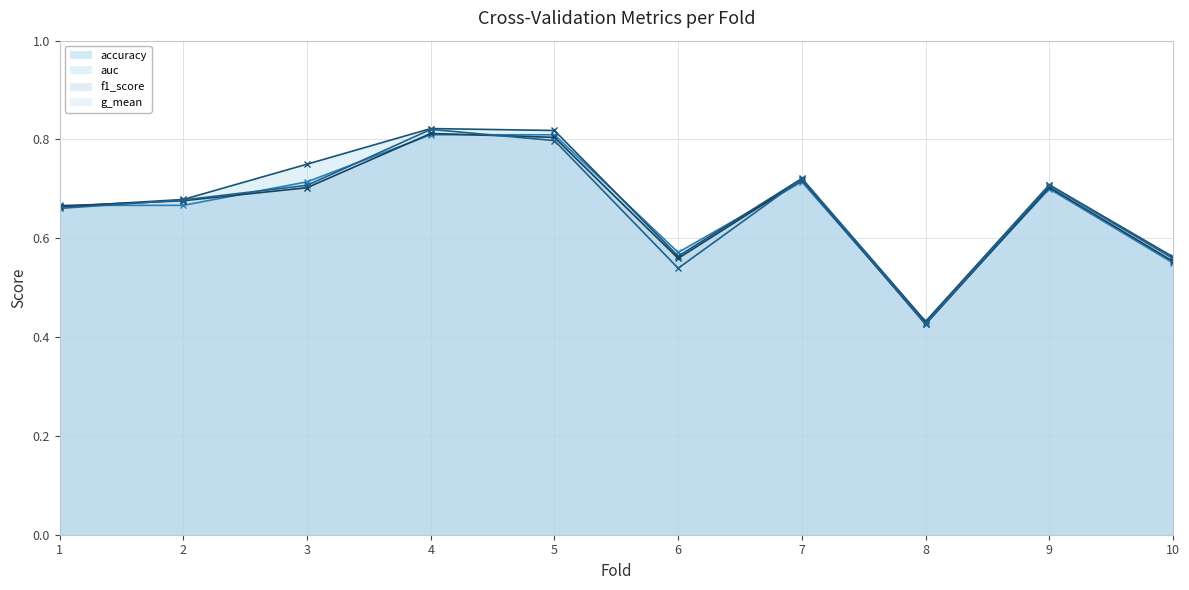

What is the lowest value of the auc (line) series?

0.4